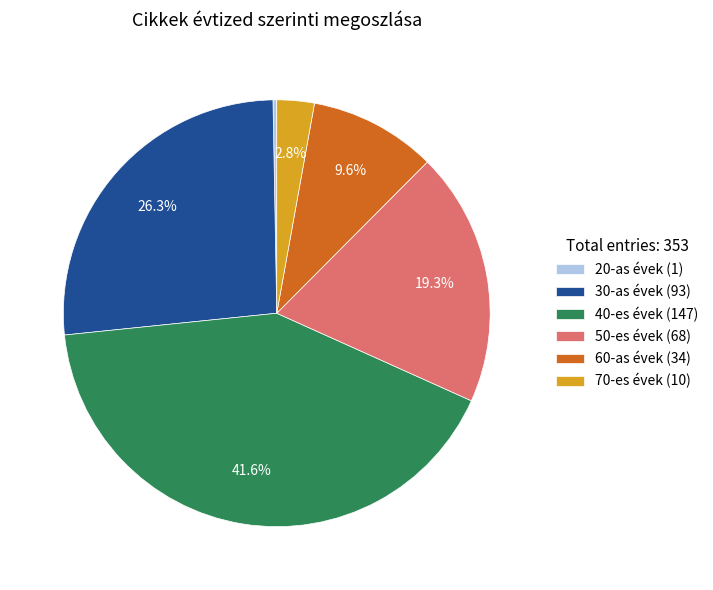

Is 40-es évek the majority of the pie?

No